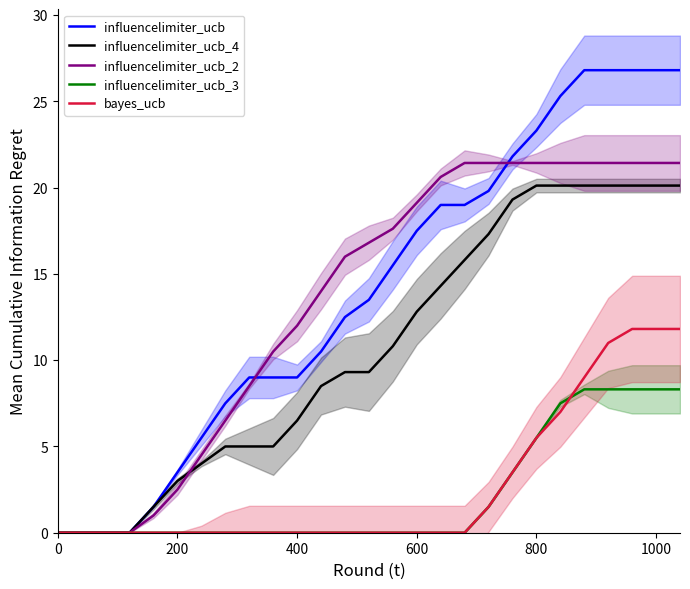

What are all the series names shown in the legend?

influencelimiter_ucb, influencelimiter_ucb_4, influencelimiter_ucb_2, influencelimiter_ucb_3, bayes_ucb